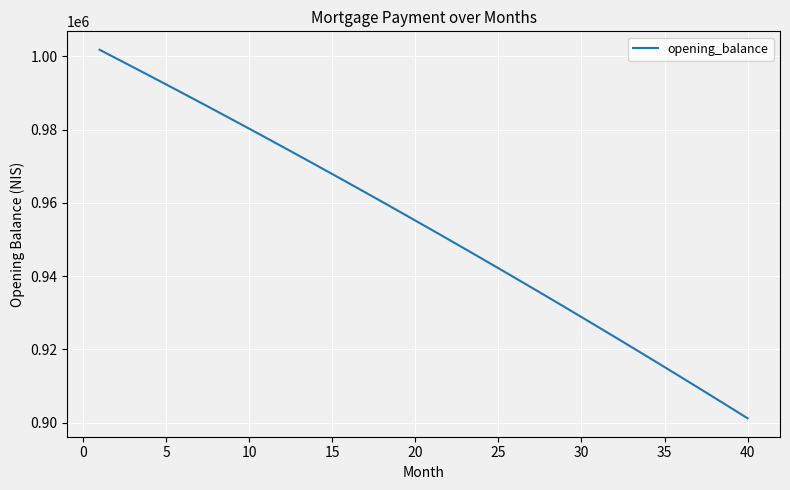

Is this an area chart (filled region under the line)?

No